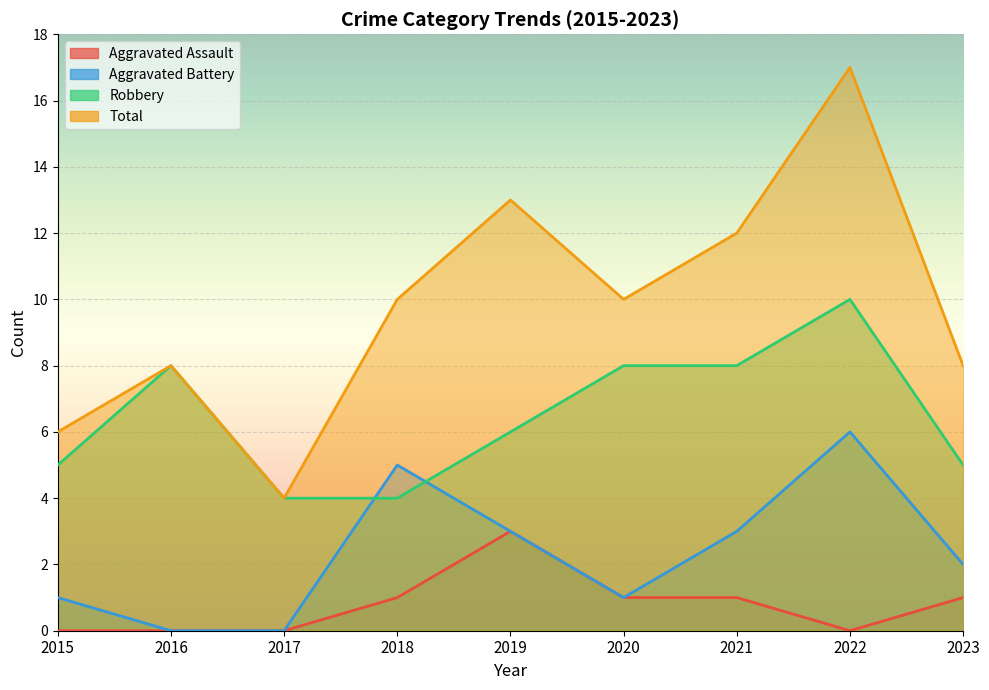

Which series has the largest total across all categories?

Total